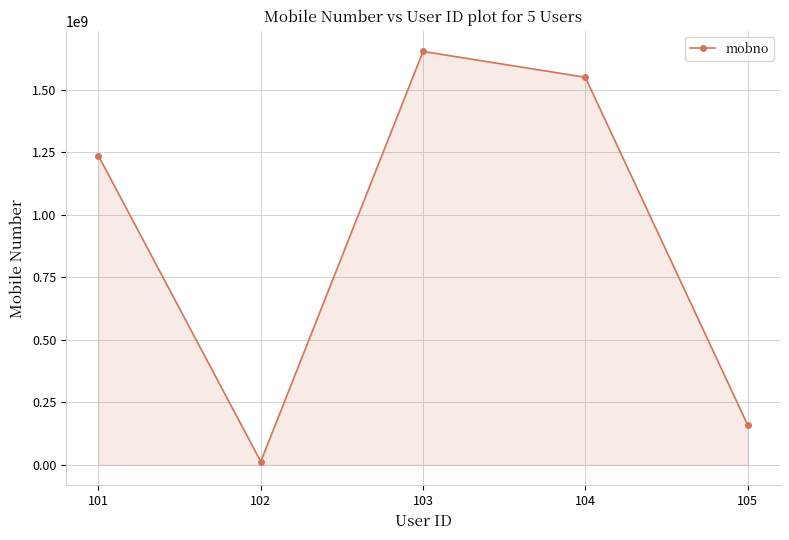

What is the change in value from 103 to 105?

-1492703635